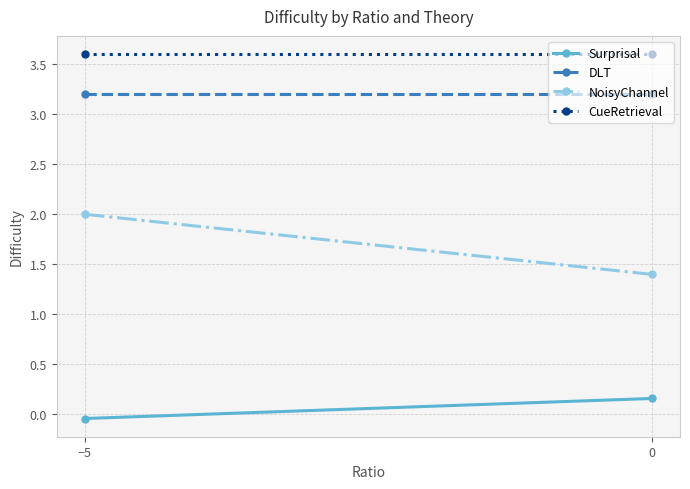

Is this an area chart (filled region under the line)?

No